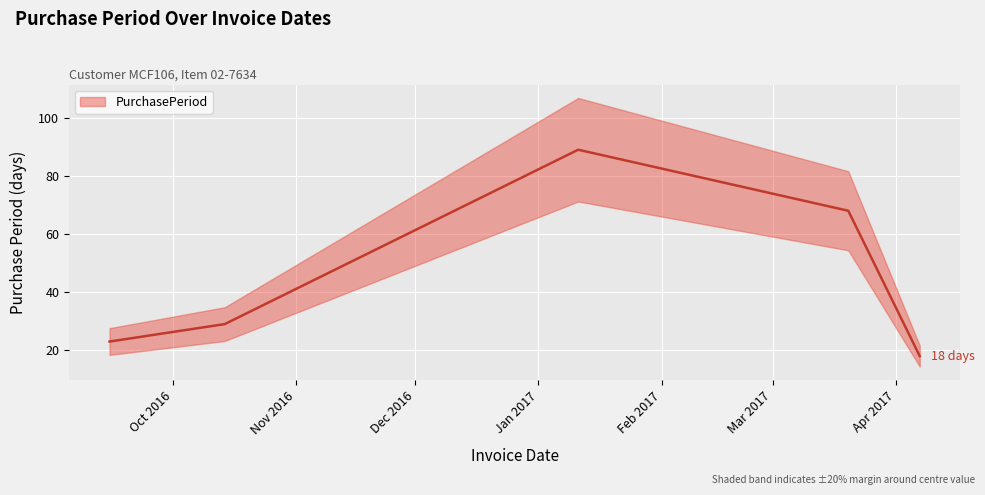

True or false: the data has more than 0 interior local peaks.

True